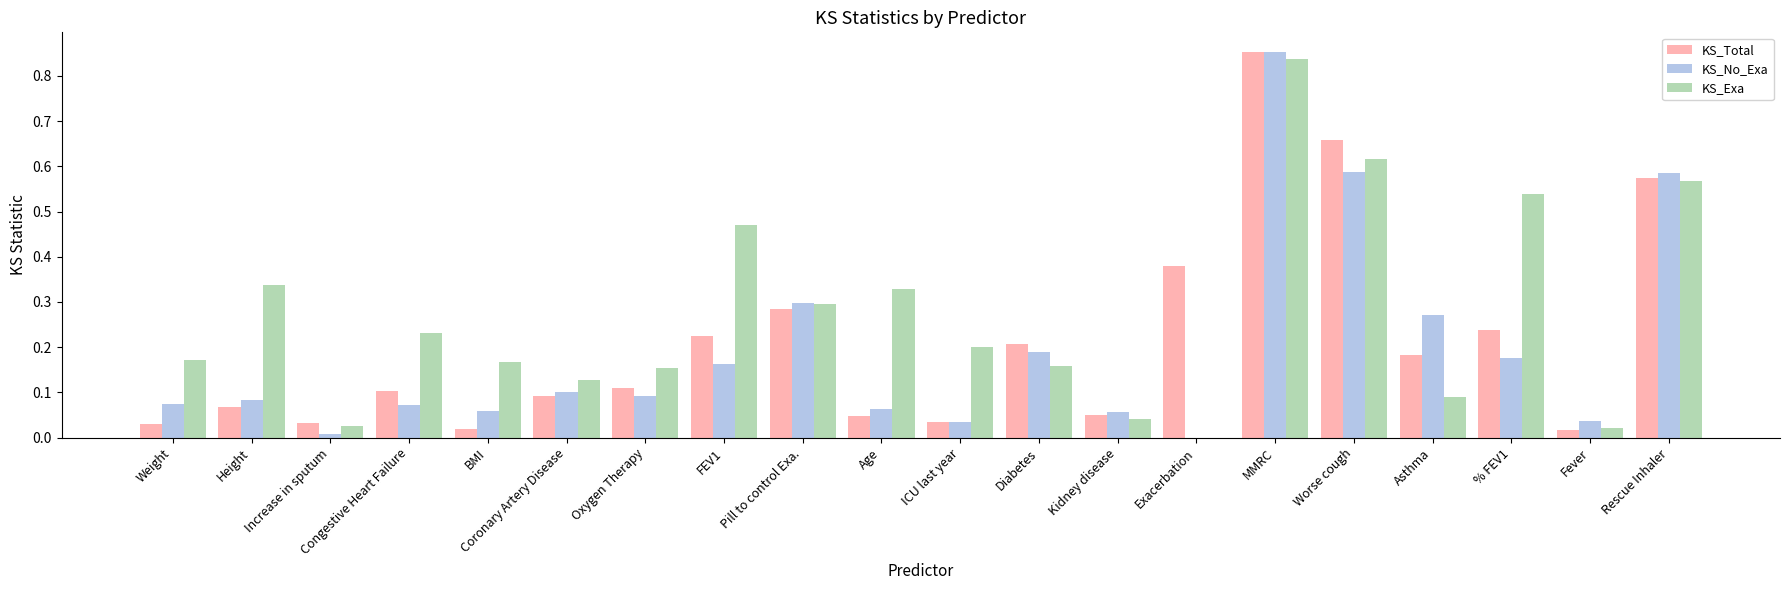

Is it true that KS_Exa equals 0.6 at Exacerbation?

False